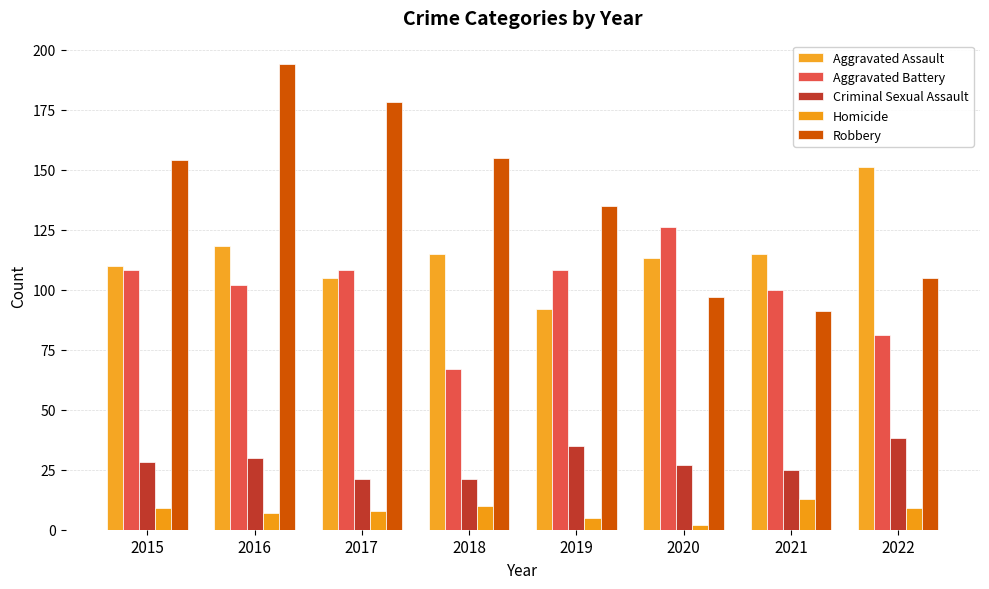

Is it true that Robbery equals 155 at 2018?

True